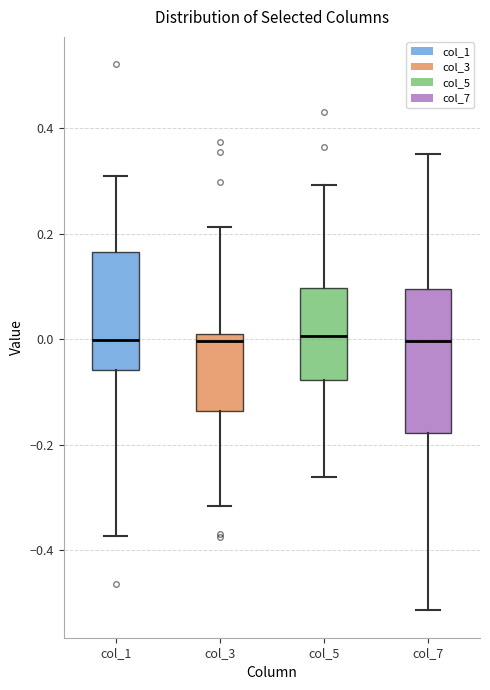

Which box is the tallest, from its lower edge to its upper edge?

col_7